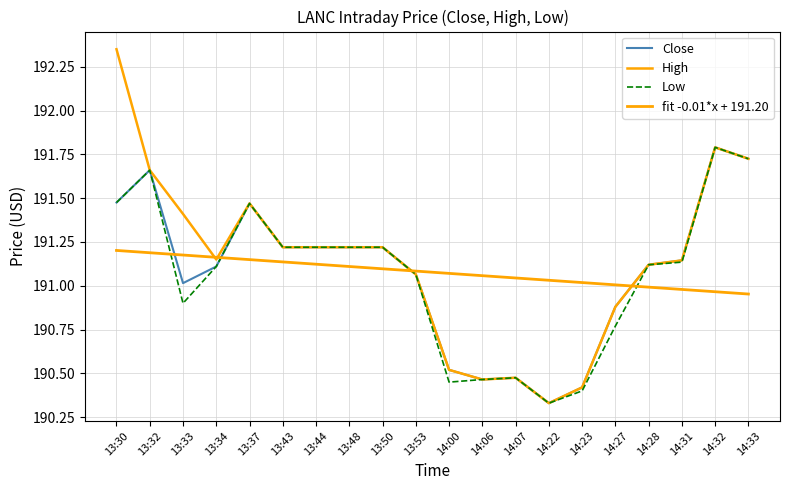

Where do High and fit -0.01*x + 191.20 first cross each other?

13:33 and 13:34